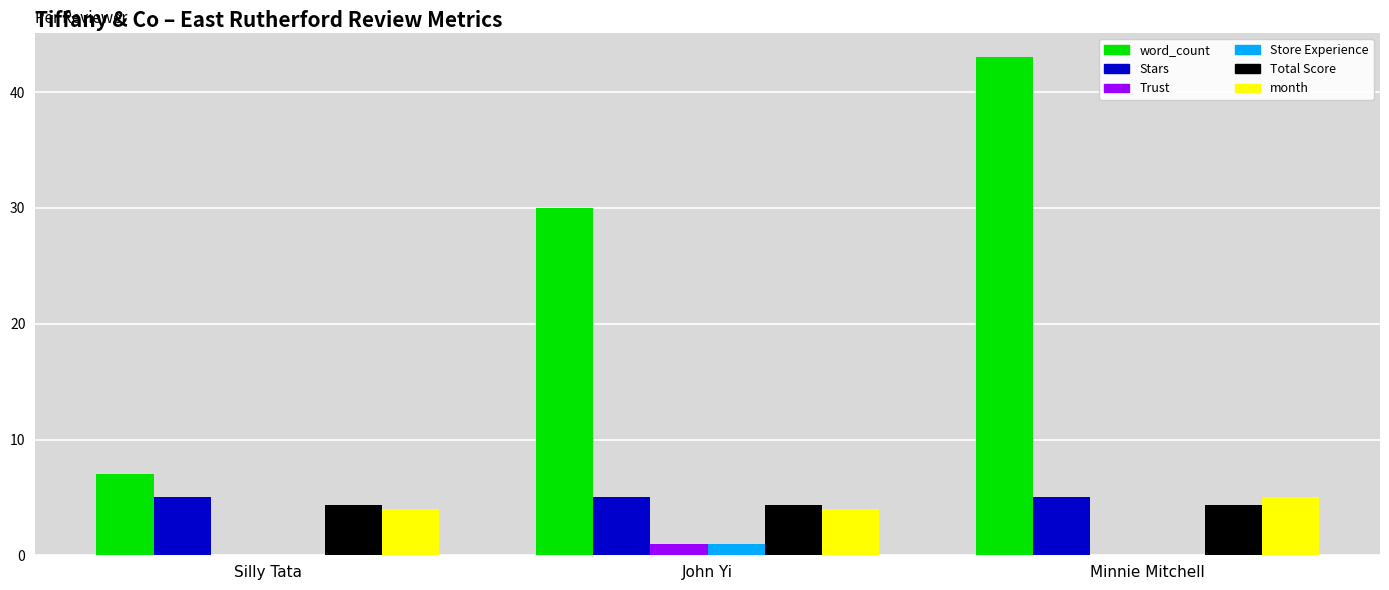

At which category does the chart reach its peak across all series?

Minnie Mitchell